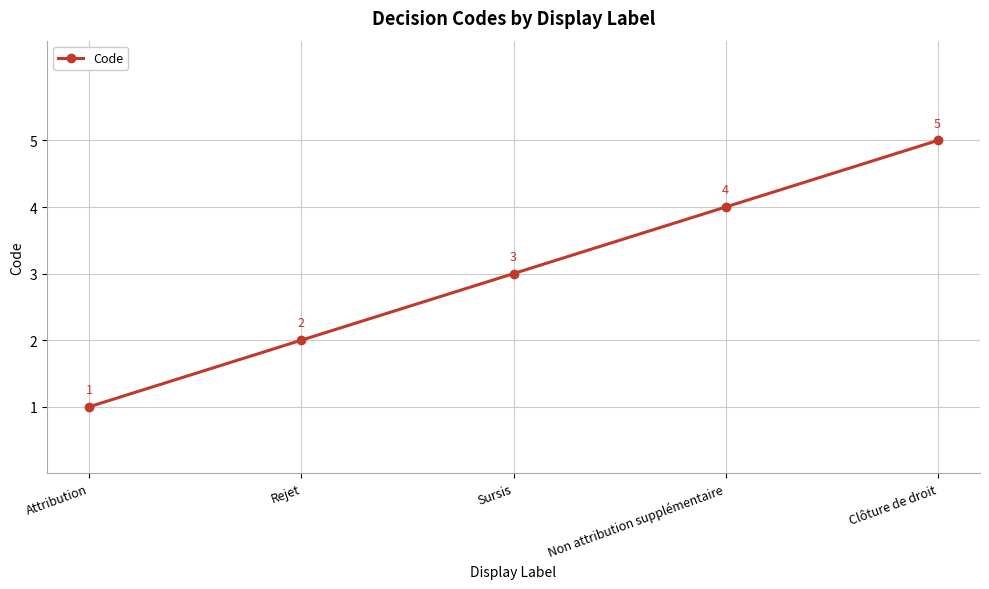

What is the minimum value shown in the chart?

1